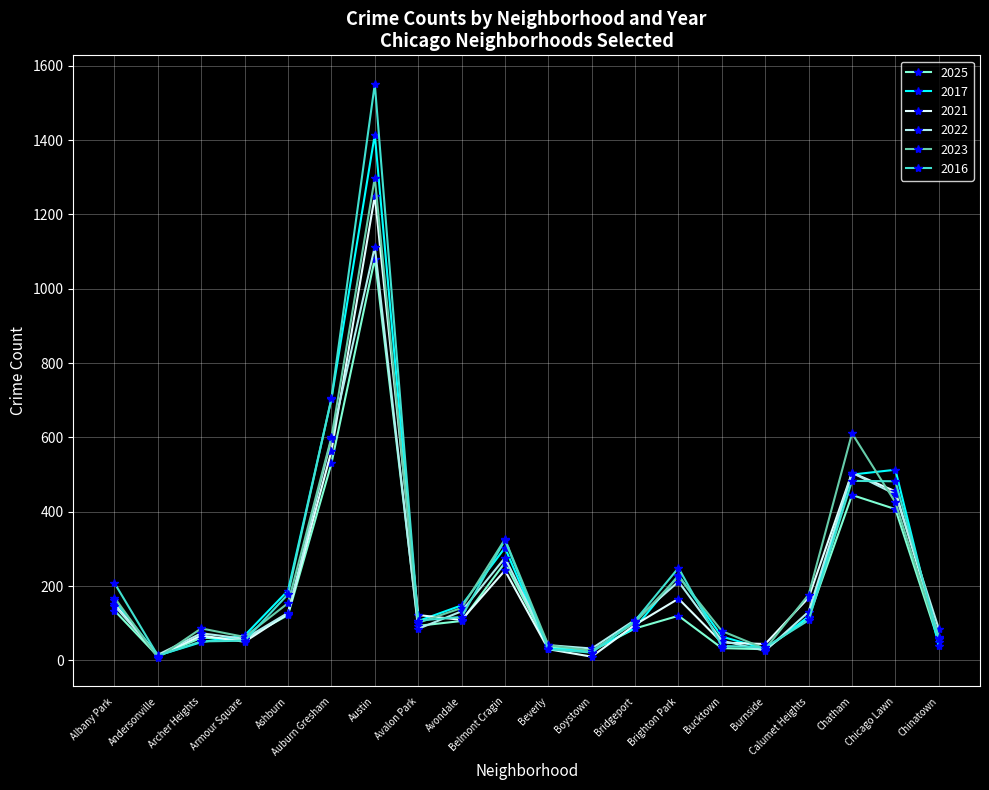

How many data points in 2017 are less than 118?

10